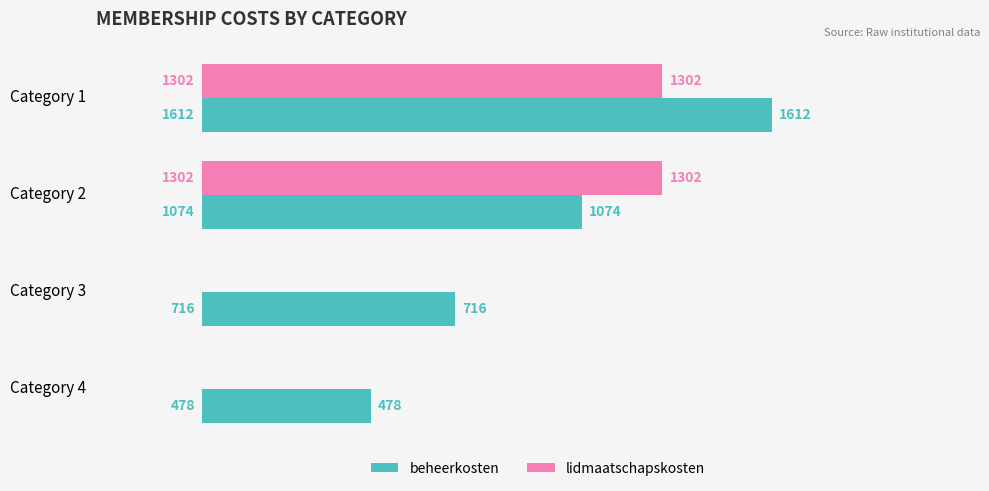

What is the sum of all beheerkosten values?

3880